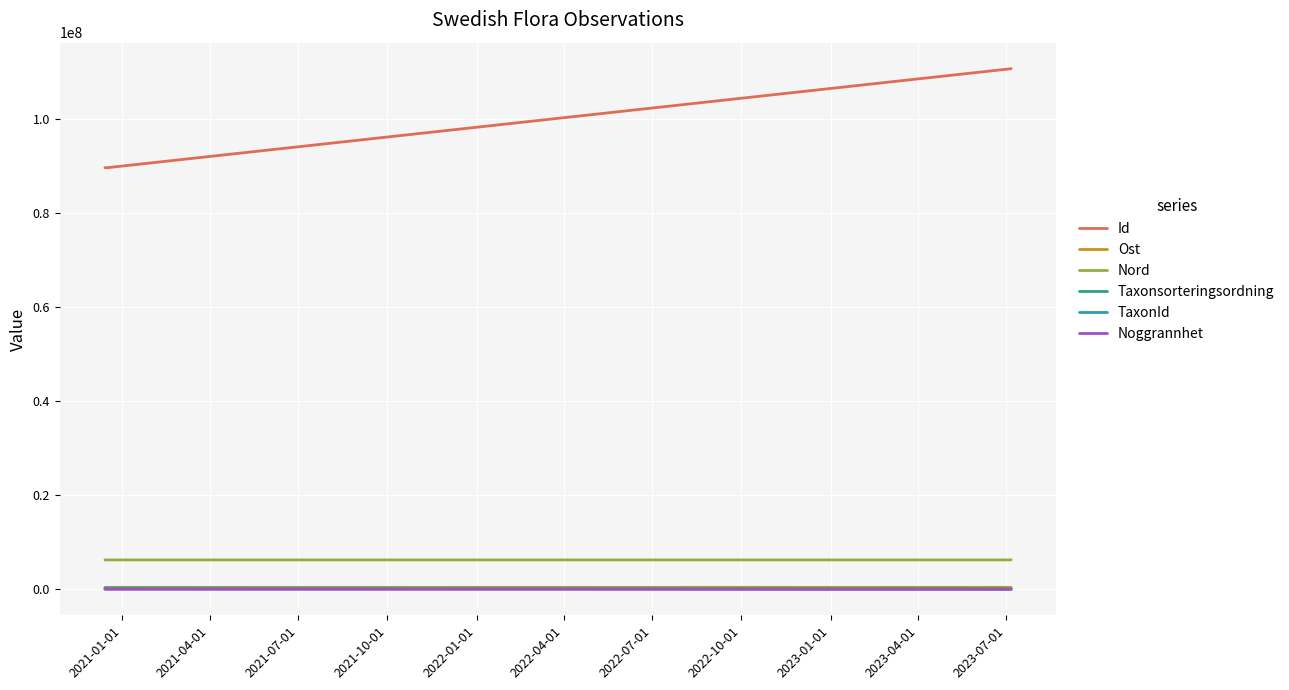

What is the lowest value of the Id series?

89585423.5